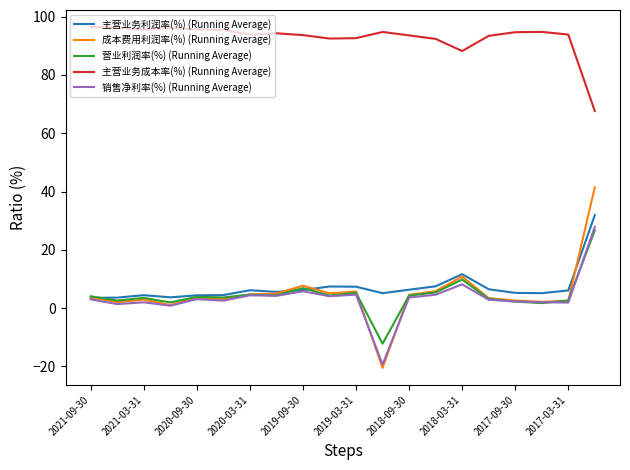

Is this an area chart (filled region under the line)?

No